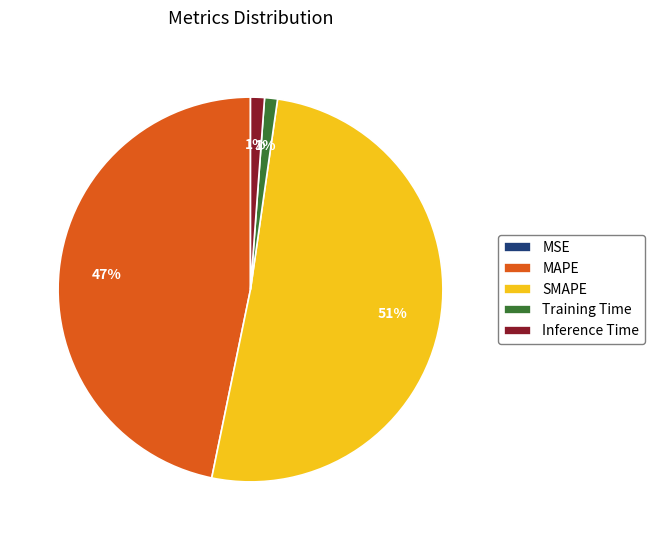

True or false: Training Time accounts for 1% of the total.

True